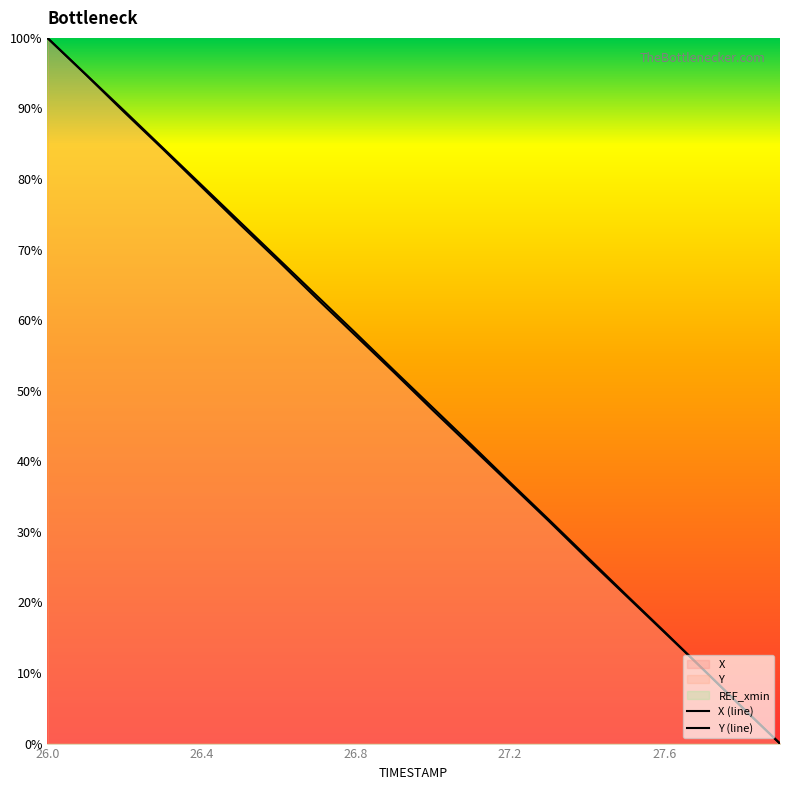

At how many categories does at least one series exceed 30?

14